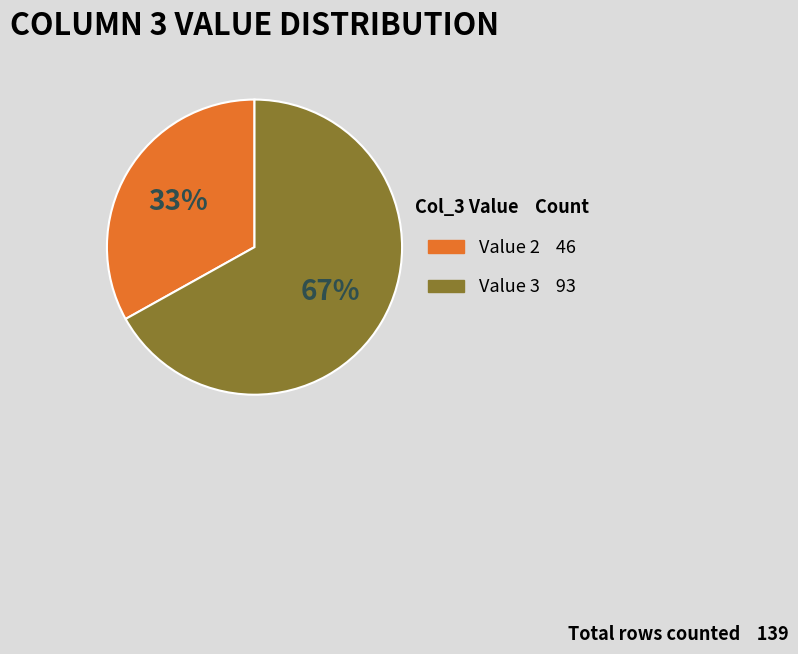

Does any single category account for the majority?

Yes